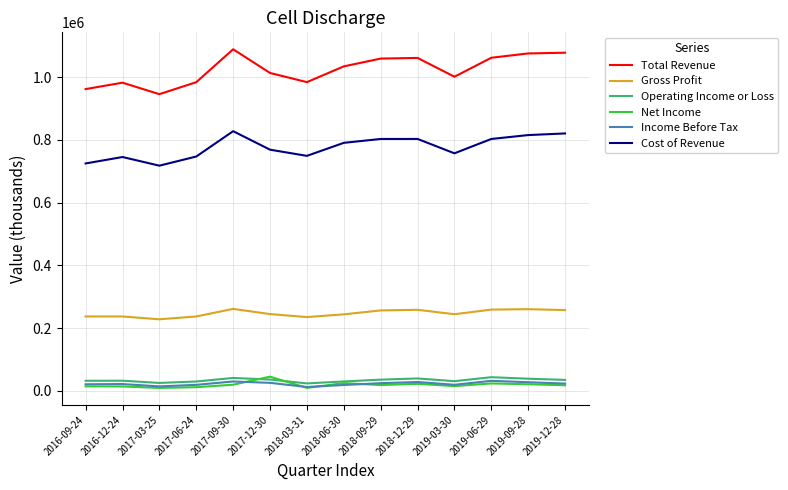

What is the sum of the Operating Income or Loss values at 2016-09-24 and 2019-12-28?

66800